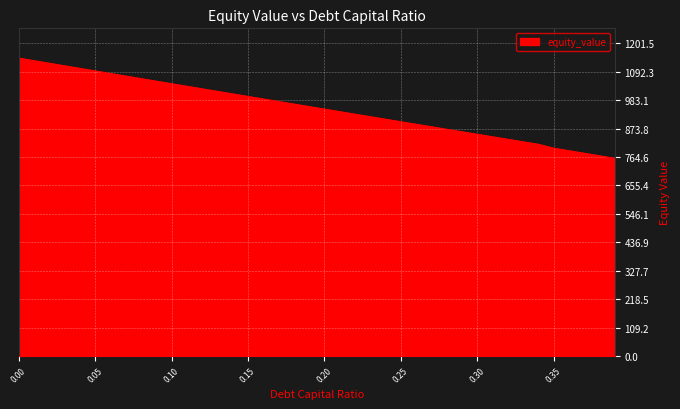

What is the greatest value displayed?

1144.3